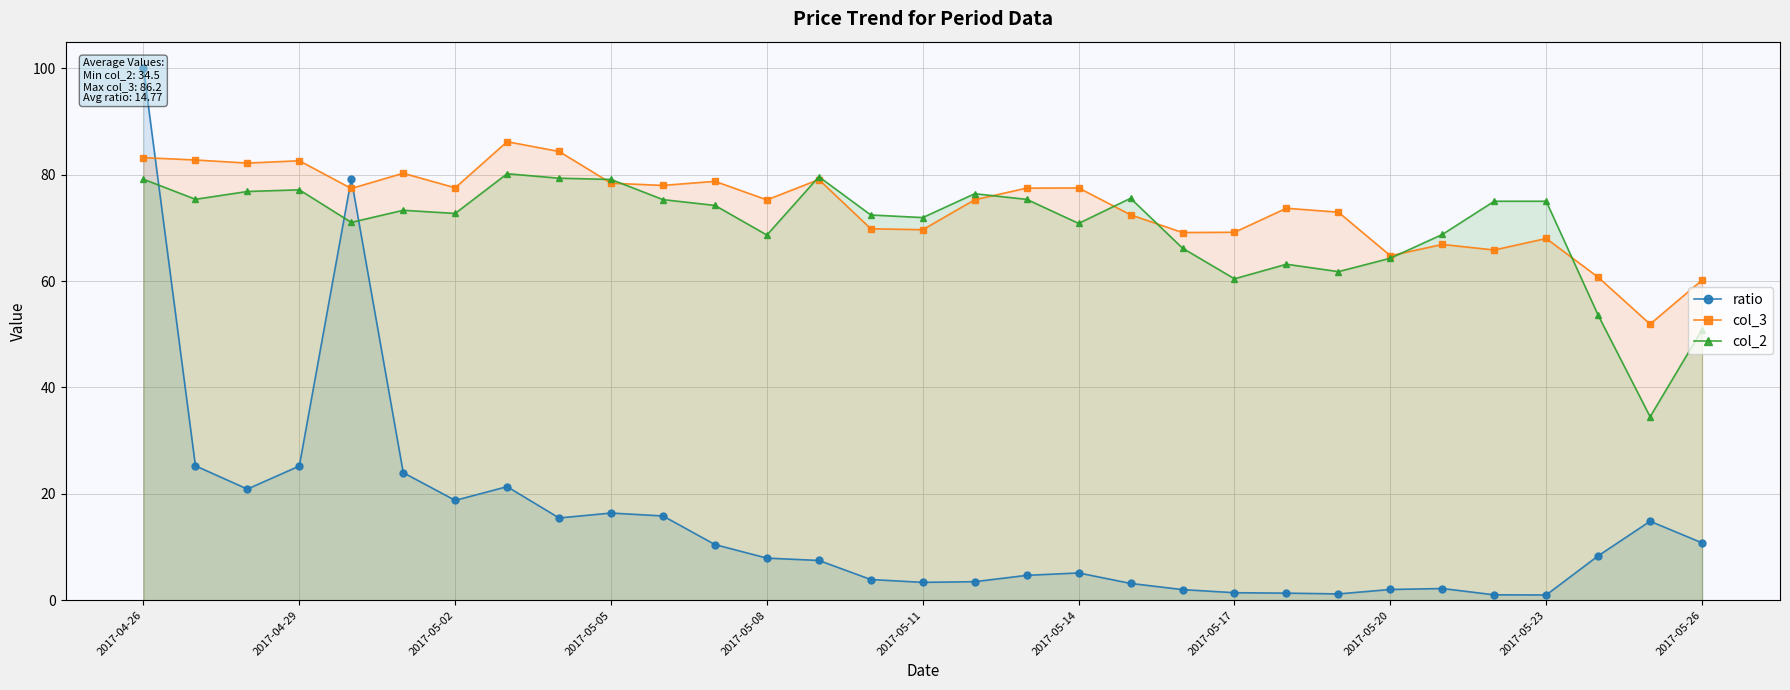

What is the average value of the col_3 series?

73.9